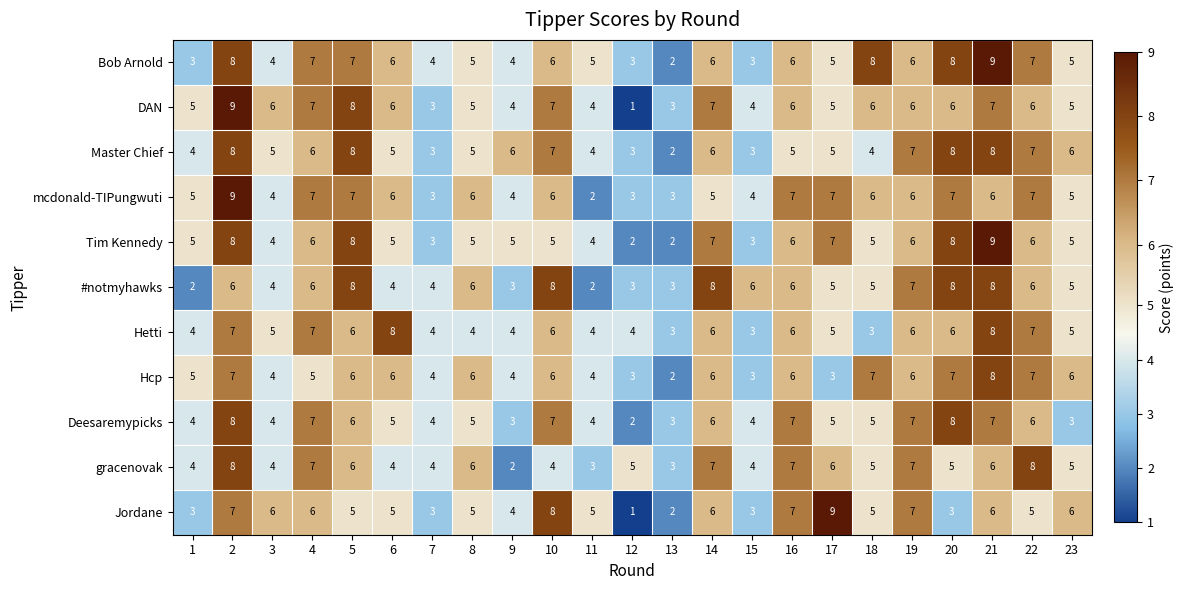

The Jordane series shows 2 at 20. True or false?

False